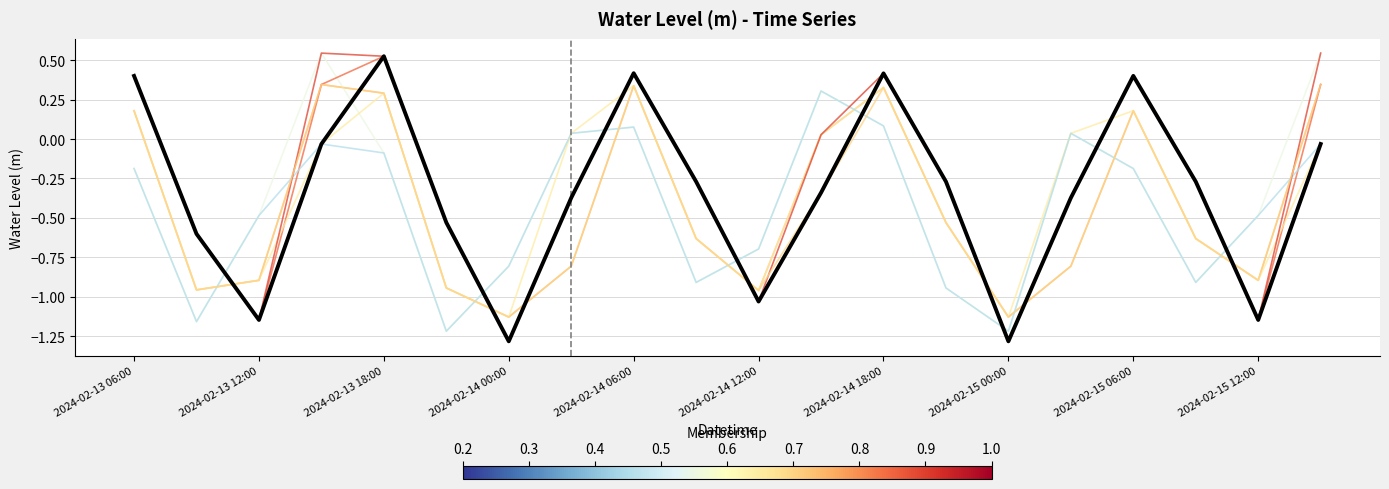

What is the minimum value shown in the chart?

-1.3